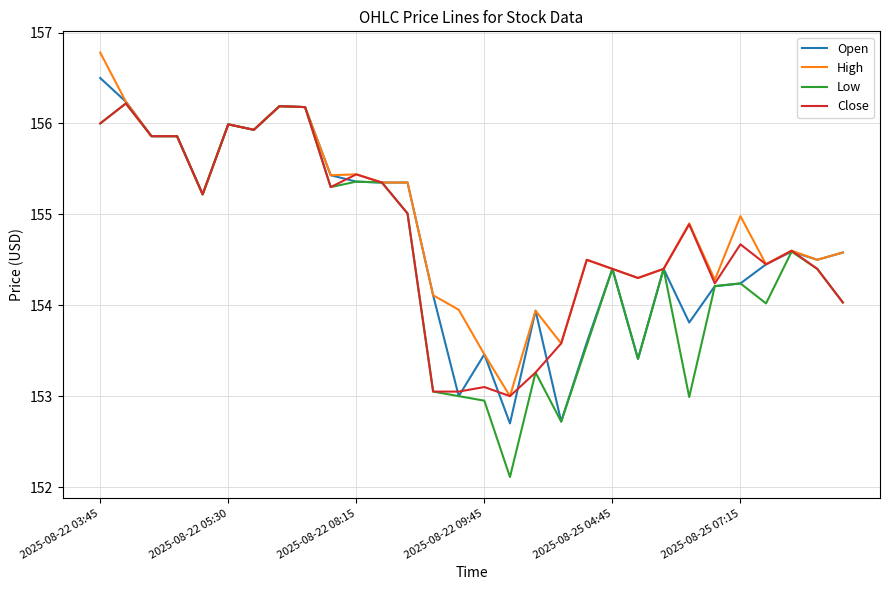

Which series has the widest spread of values?

Low